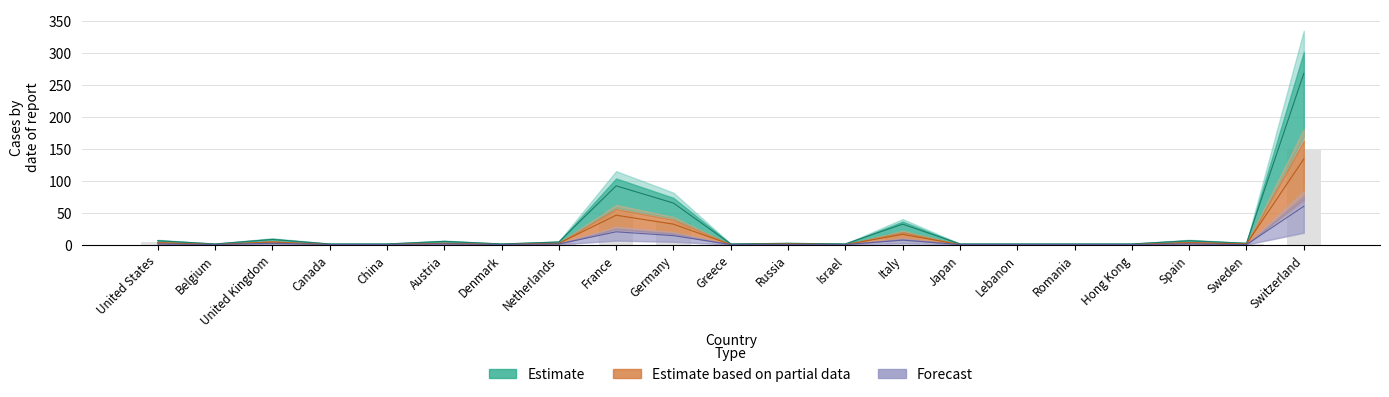

How many data points does each series have?

21